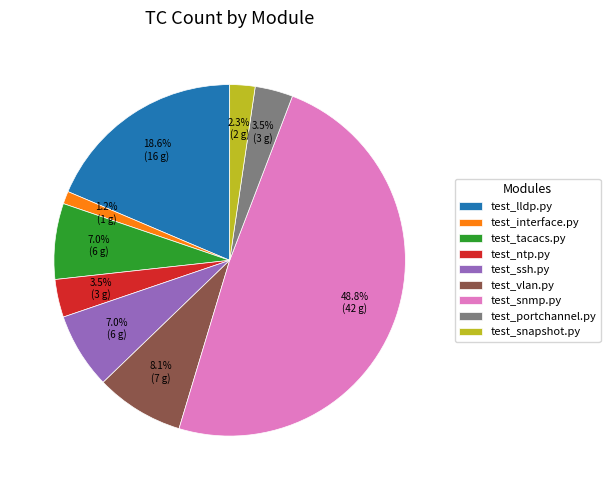

Is there any slice that represents more than half of the pie?

No